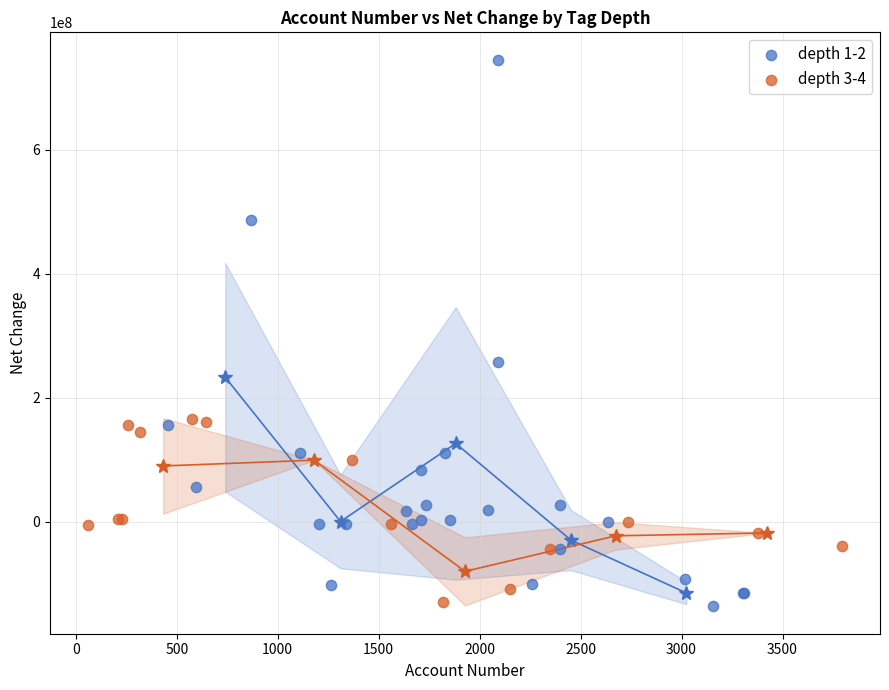

Which series reaches the maximum Y coordinate?

depth 1-2